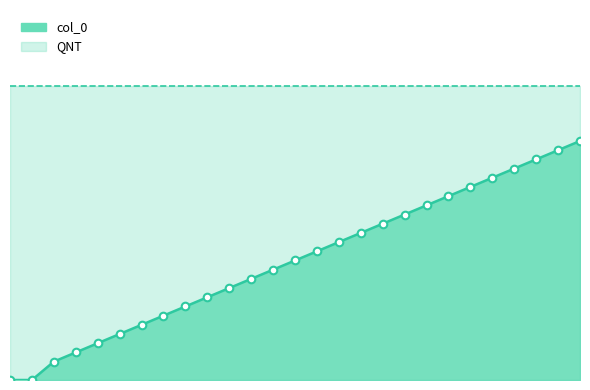

What is the ratio of the value at 10 to the value at 23?

0.4